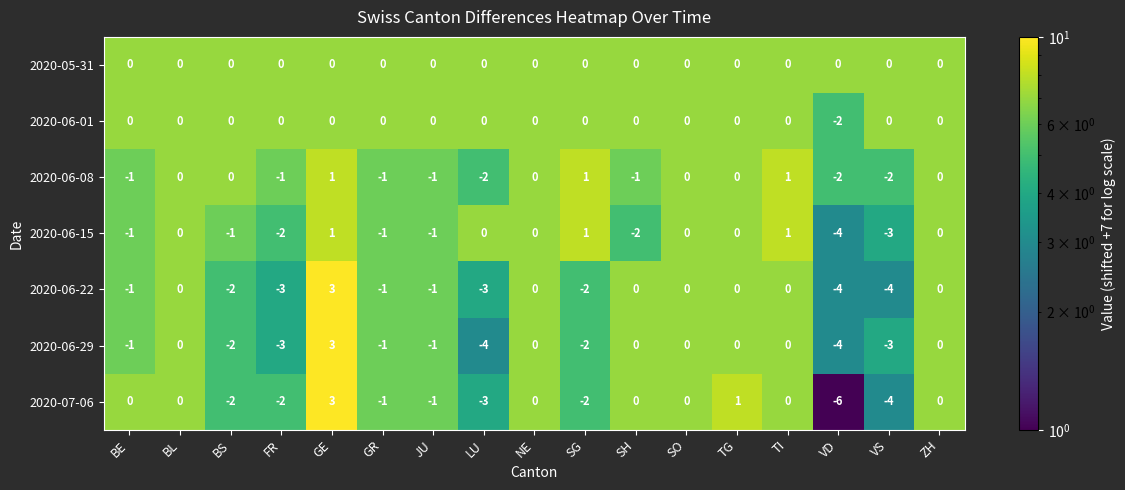

The value of 2020-06-29 at FR is -5. True or false?

False